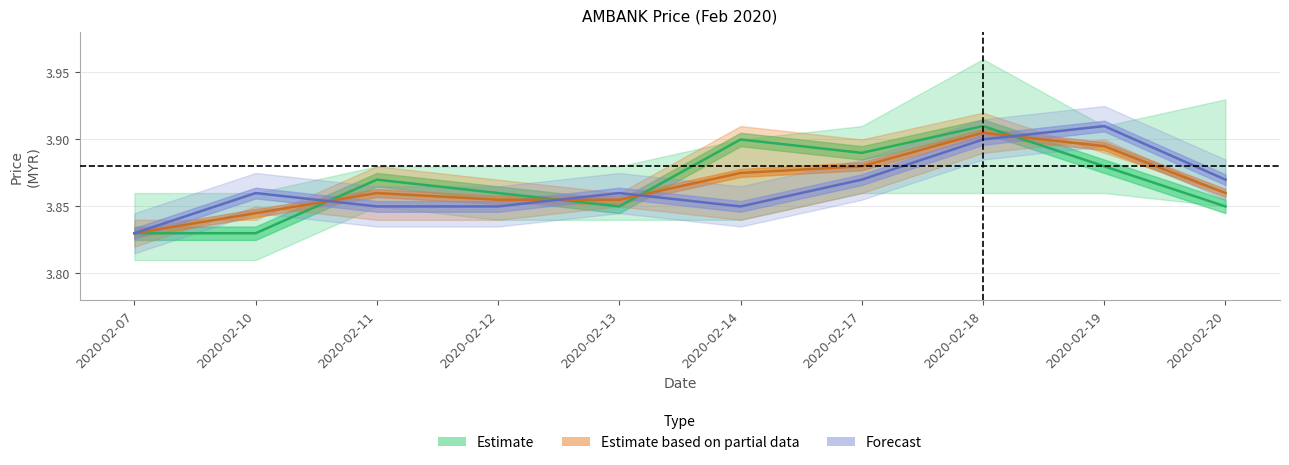

Count the close values in the range 3 to 4.

10